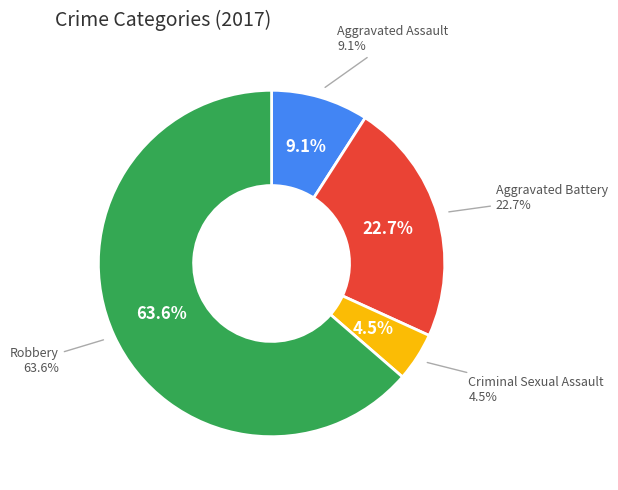

How many segments does this pie chart have?

4